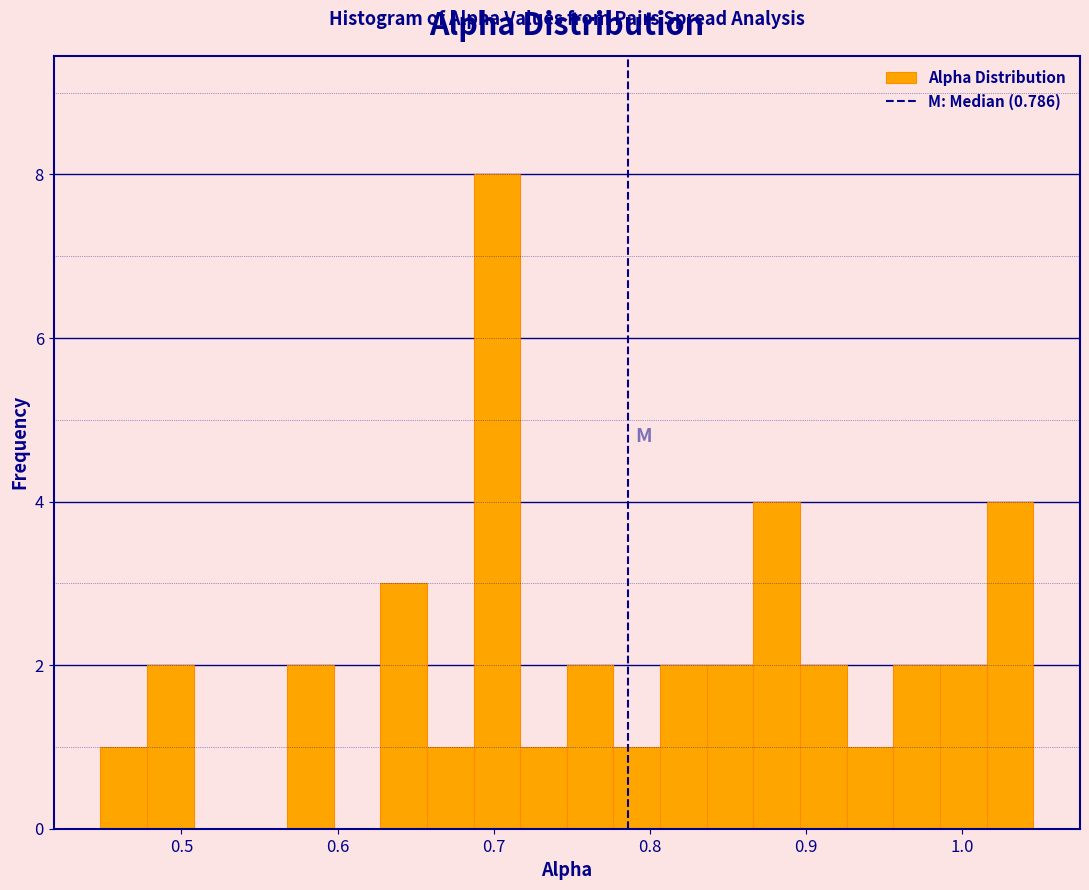

Around what value on the x-axis is the tallest bar? Give the approximate position of its centre, as read against the axis.

0.70